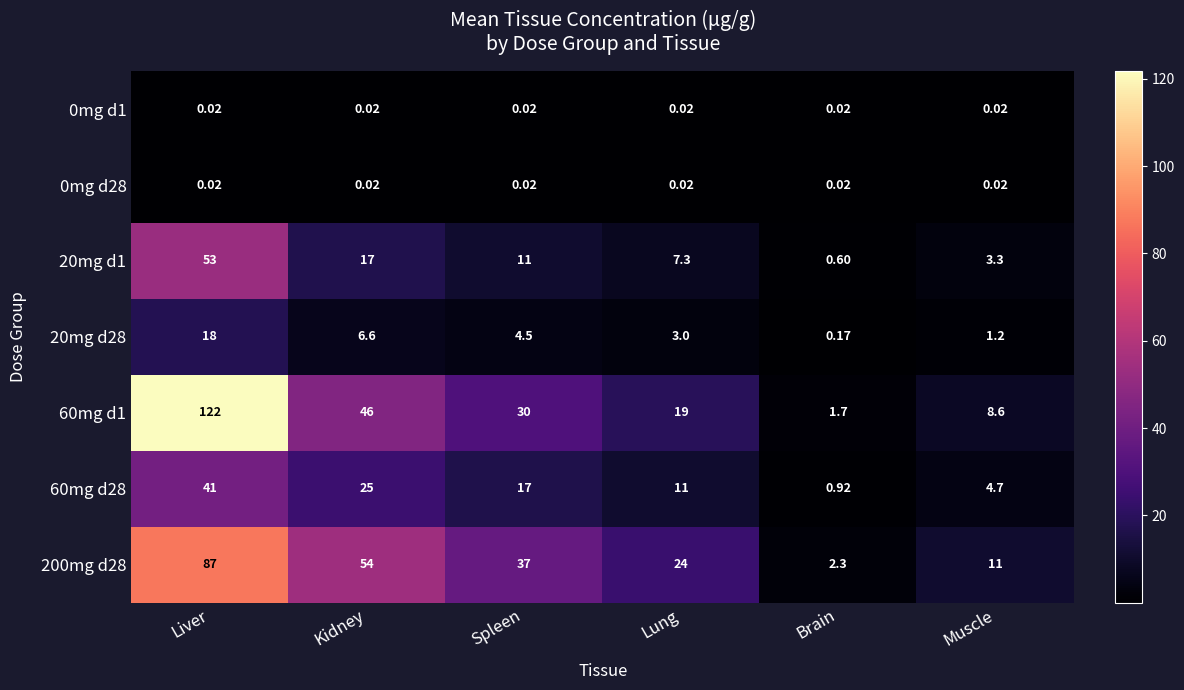

Which series changed the most between Spleen and Lung?

200mg d28